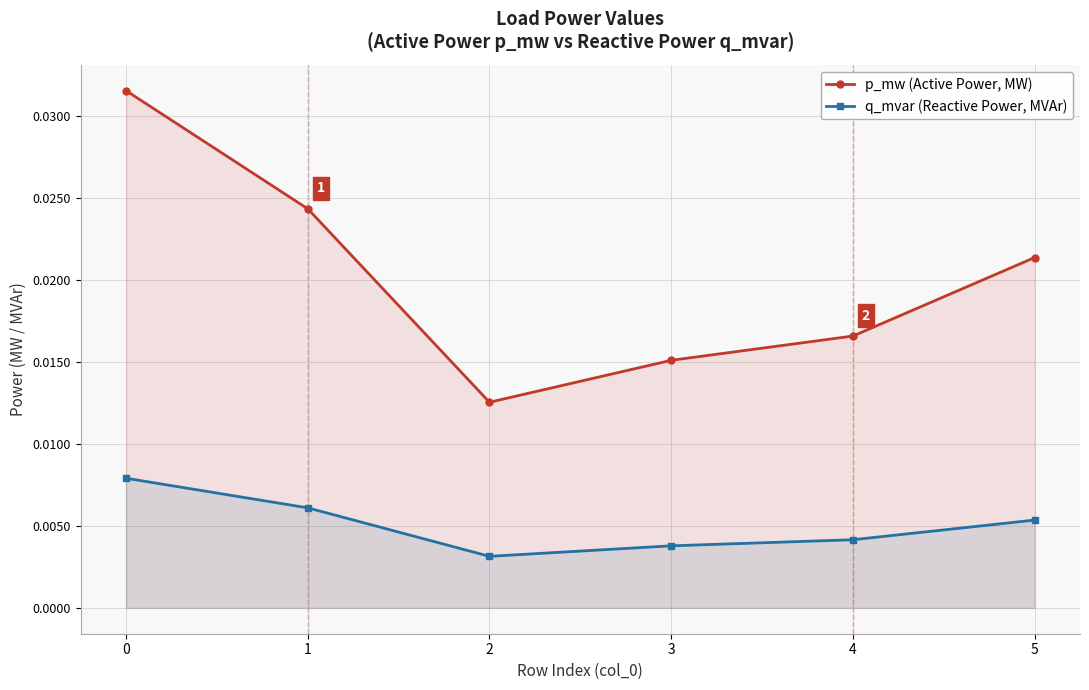

Which series has the largest range (max minus min)?

p_mw (Active Power, MW)